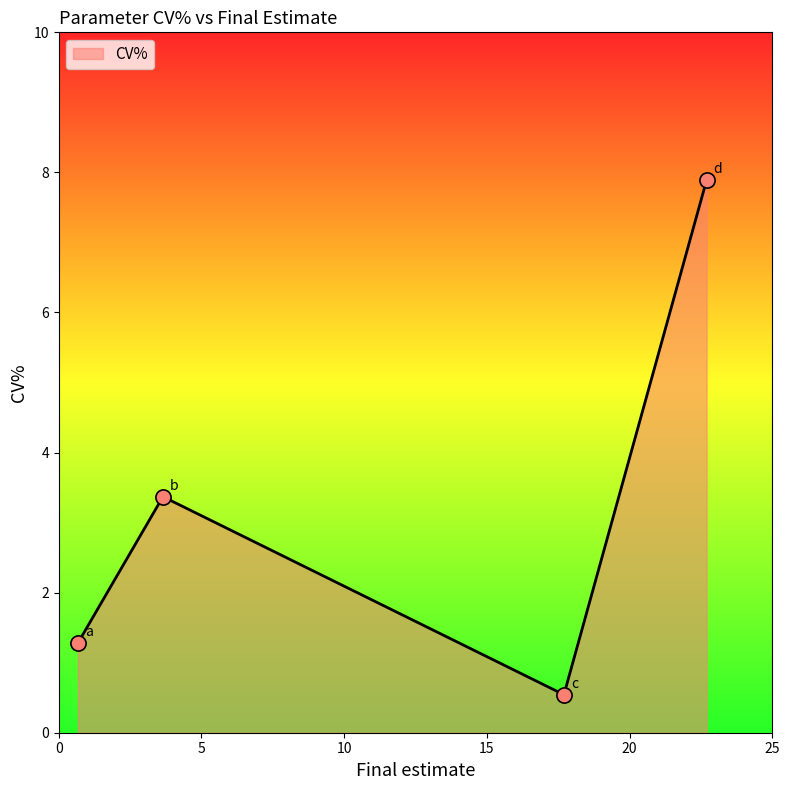

Which has a higher value, d or a?

d